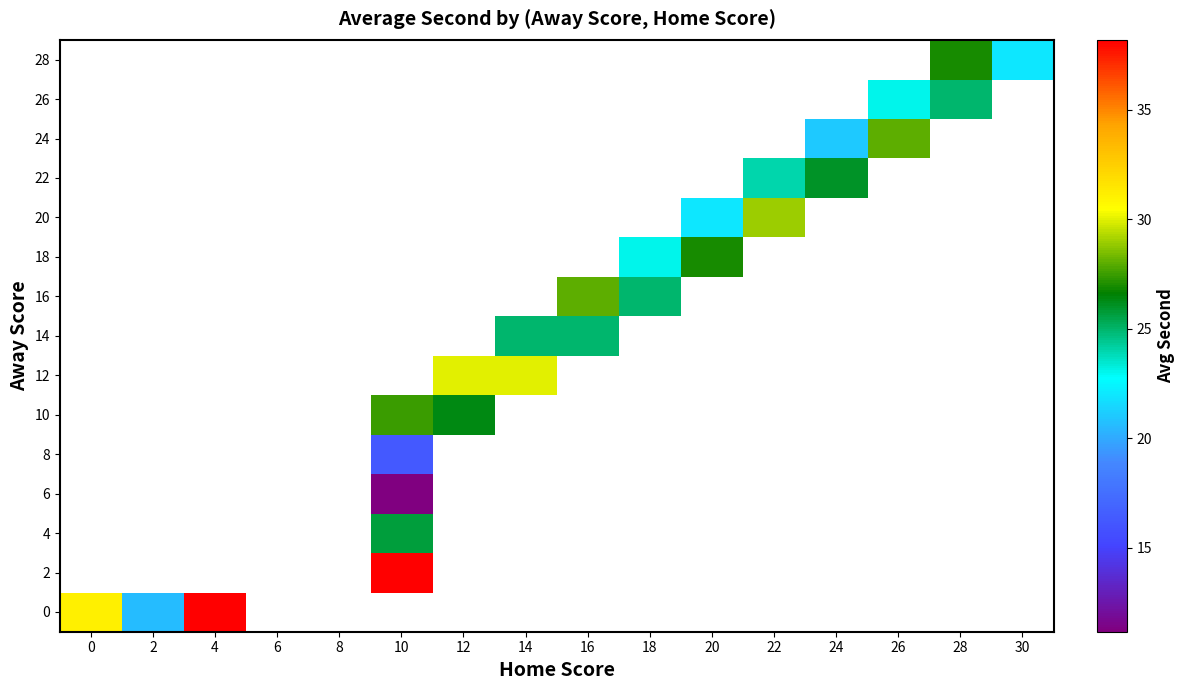

Count the number of data series in this chart.

15